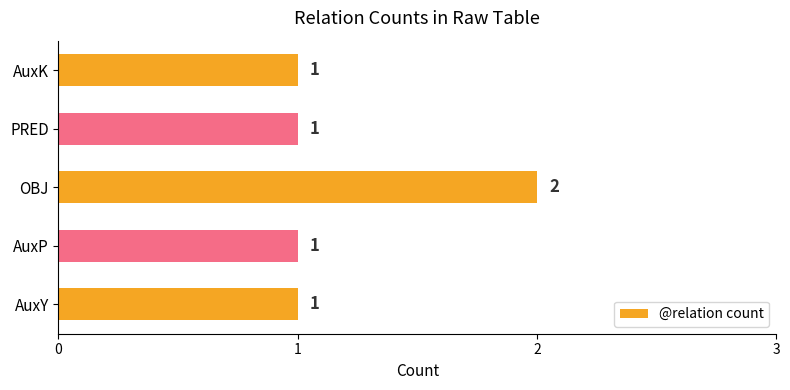

What is the difference between the maximum and minimum values?

1